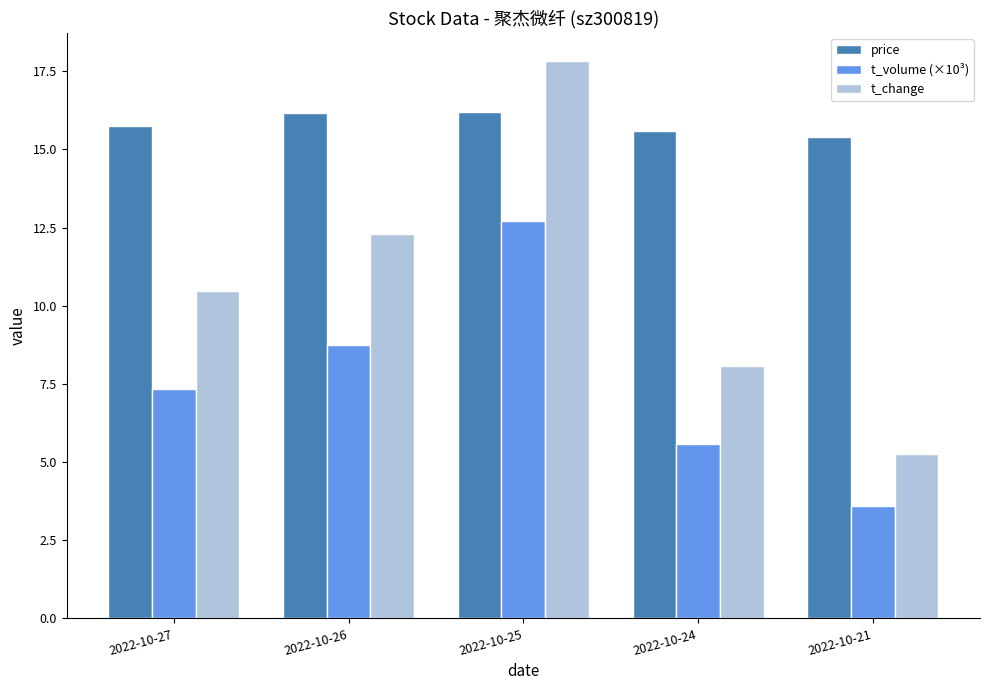

Is the value of t_change at 2022-10-24 greater than the value of t_volume (×10³) at 2022-10-21?

Yes